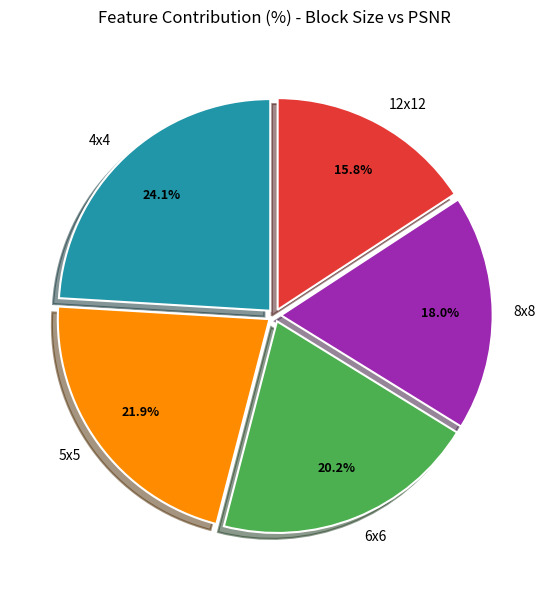

Is 8x8 the majority of the pie?

No